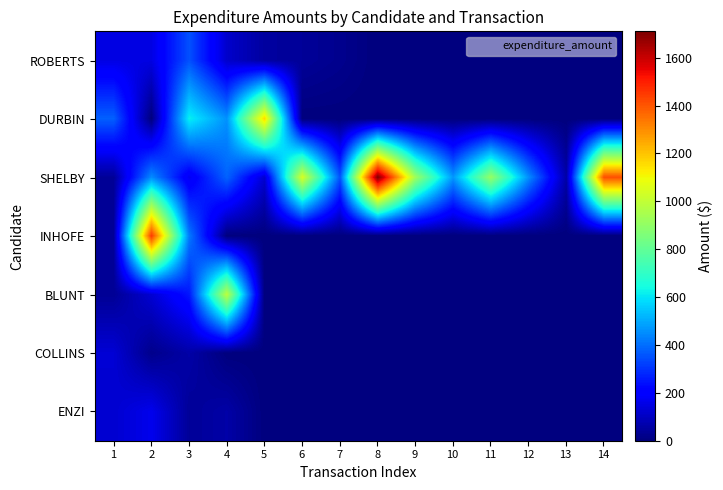

What is the total value across all series at 11?

908.6